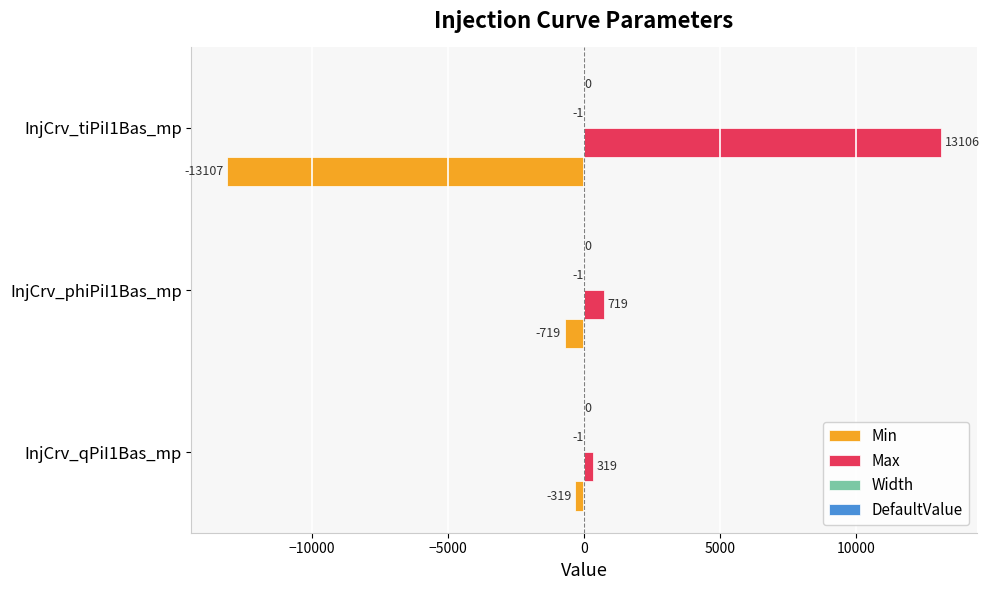

The Max series shows 13106 at InjCrv_tiPiI1Bas_mp. True or false?

True